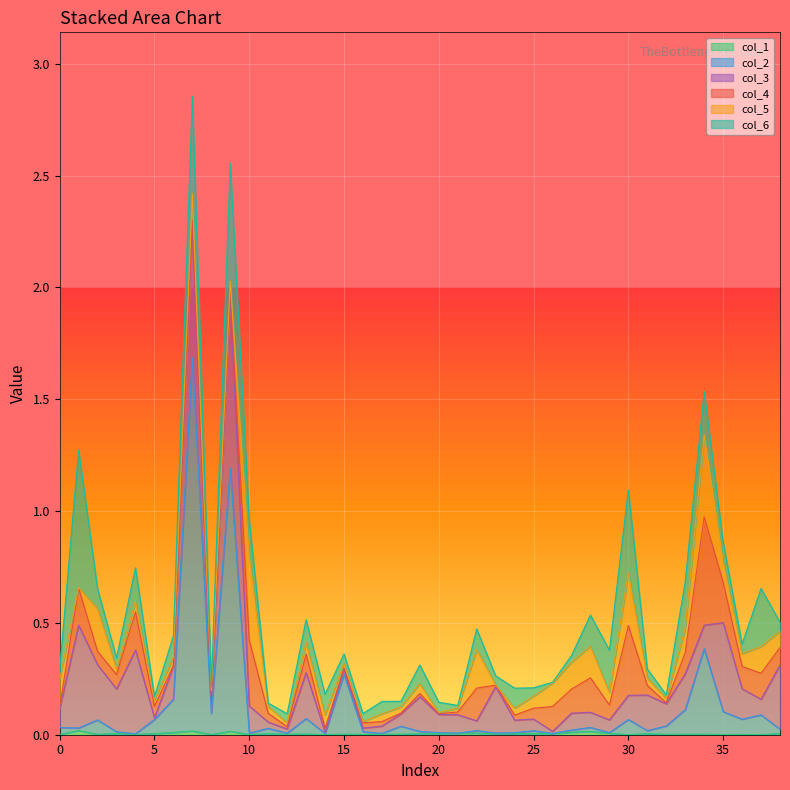

What is the difference between the maximum and second lowest values in the col_5 series?

0.4